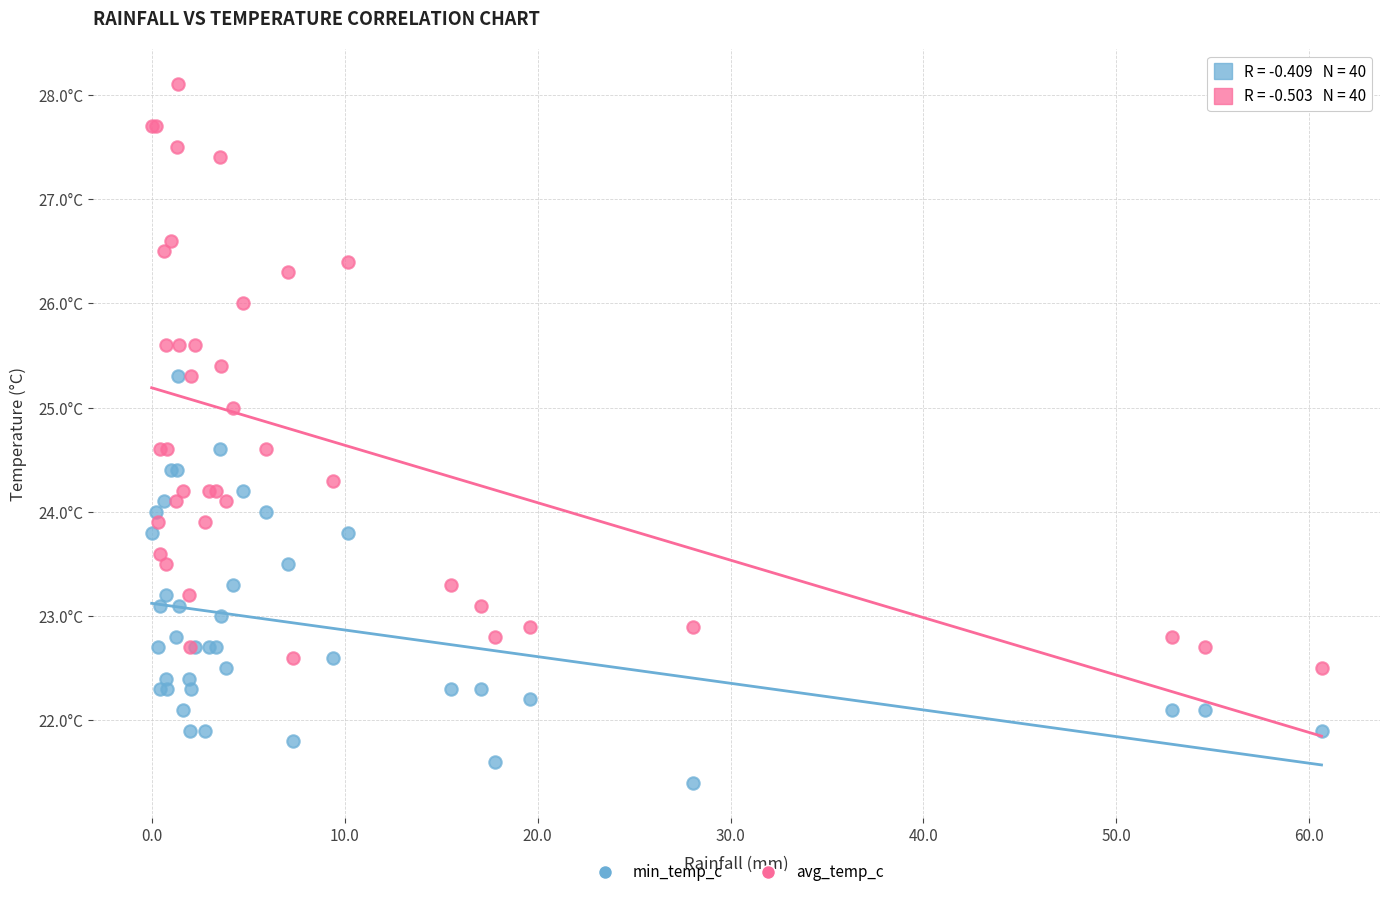

Which series has the largest Y range (max minus min)?

avg_temp_c